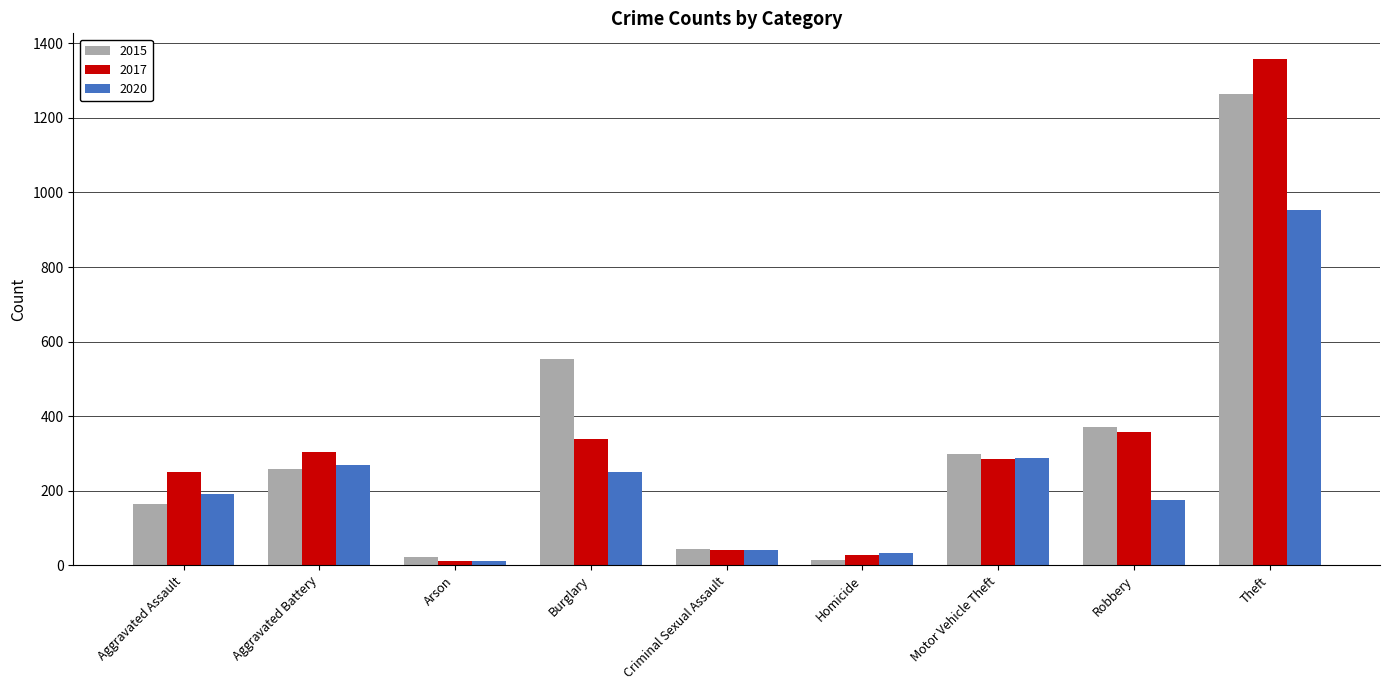

What position from the left is Aggravated Battery?

2